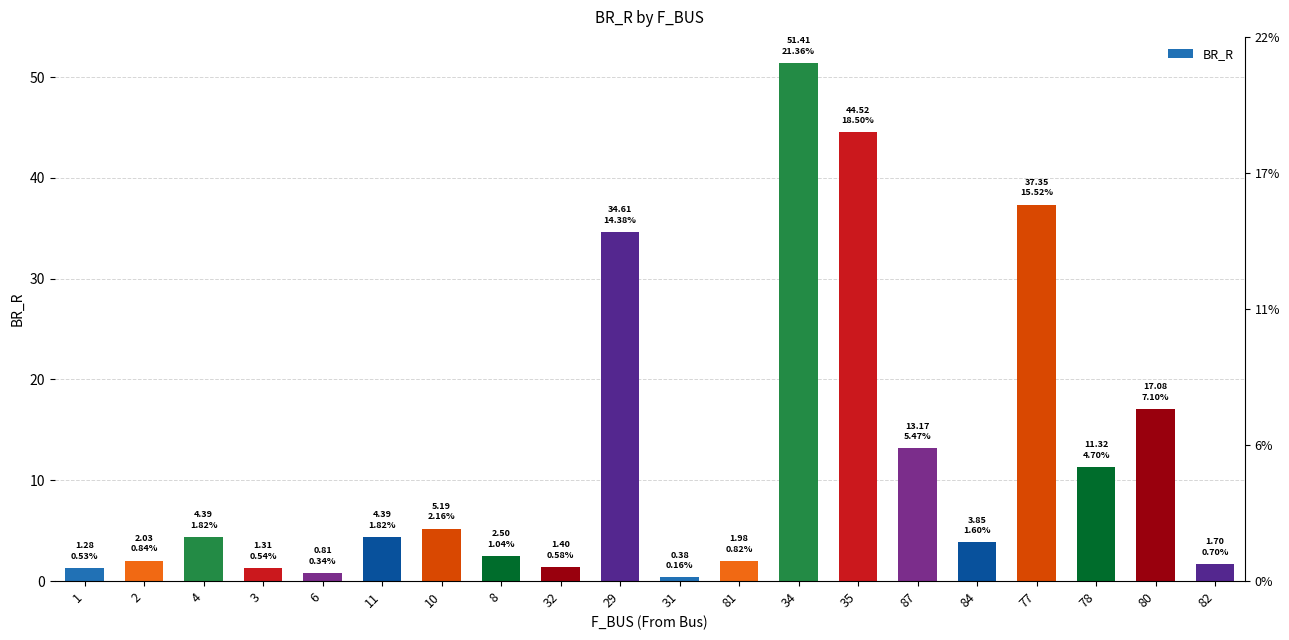

Count the number of categories in the chart.

20